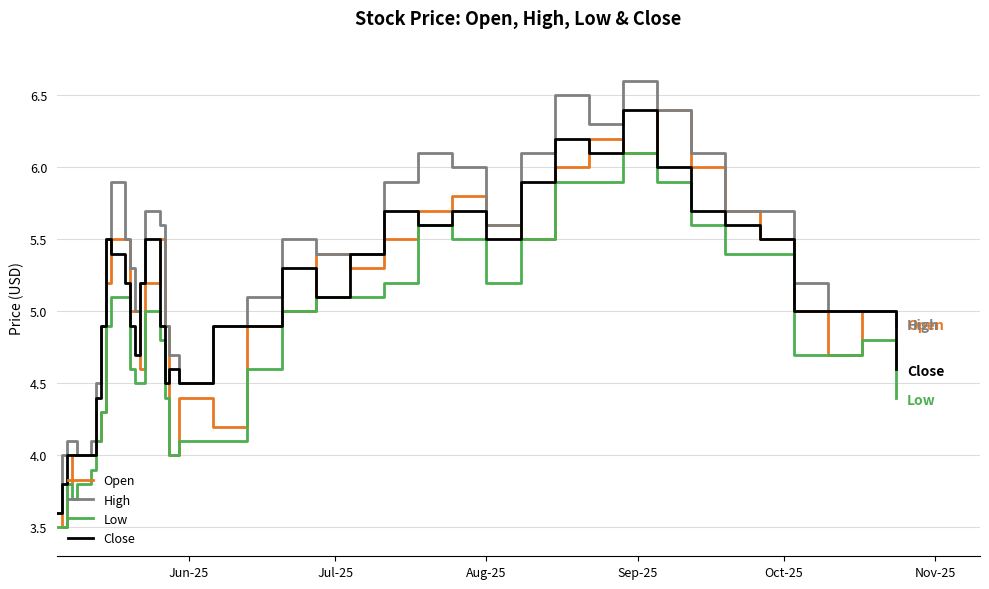

Does the chart have visible grid lines?

Yes